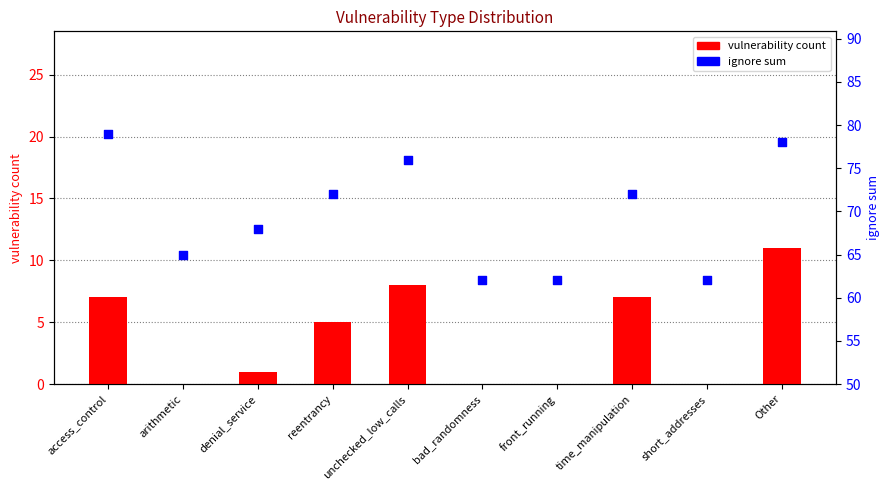

What is the total value across all series at time_manipulation?

79